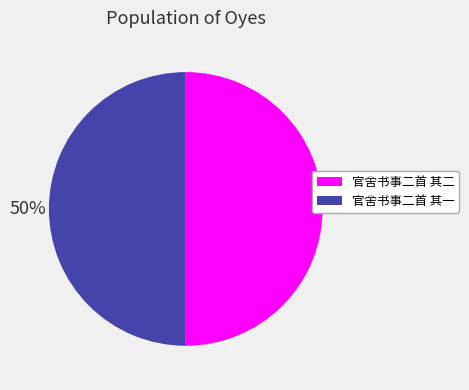

To the nearest percent, what is the combined percentage of 官舍书事二首 其二 and 官舍书事二首 其一?

100%